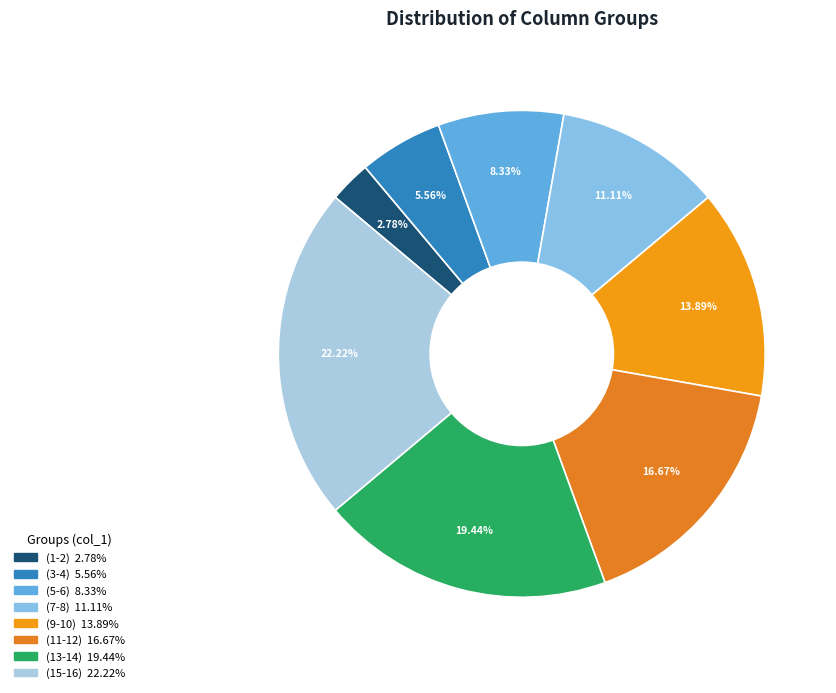

How many slices are in this pie chart?

8